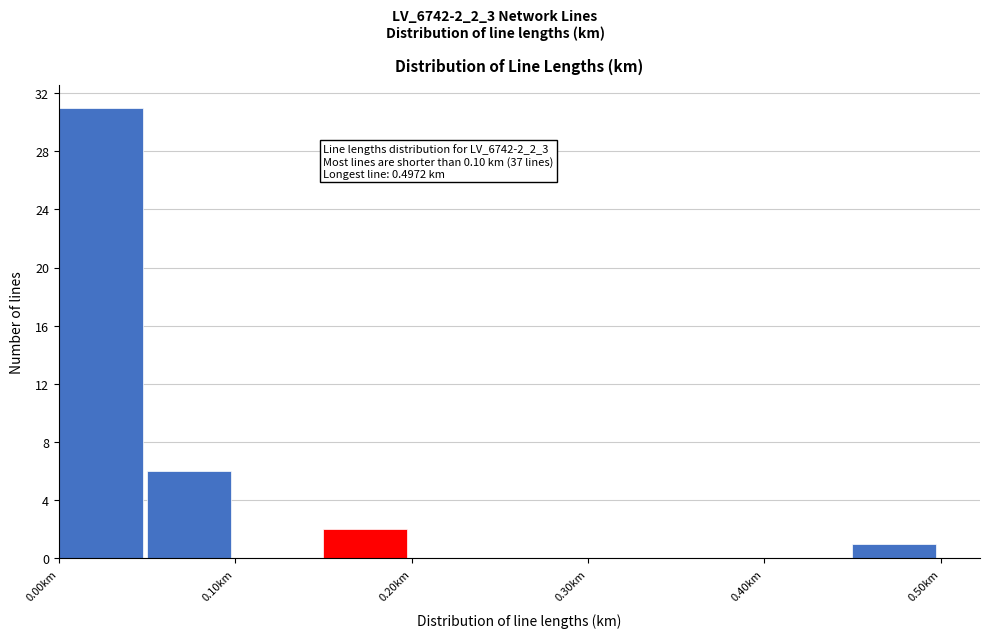

Over which range of the x-axis is the bar tallest?

0.00 to 0.05